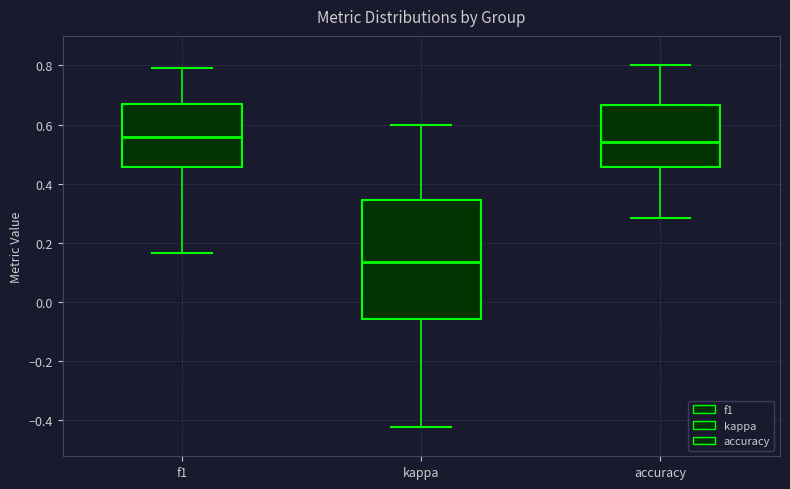

Reading left to right, transcribe this box plot: for each box, give where its median line is, the range the box spans, and where its two whiskers end, as read against the y-axis. The values are not printed on the chart, so give them approximately, as read against the axis.

f1: median 0.56, box 0.46 to 0.66, whiskers 0.16 to 0.80
kappa: median 0.14, box -0.06 to 0.34, whiskers -0.42 to 0.60
accuracy: median 0.54, box 0.46 to 0.66, whiskers 0.28 to 0.80